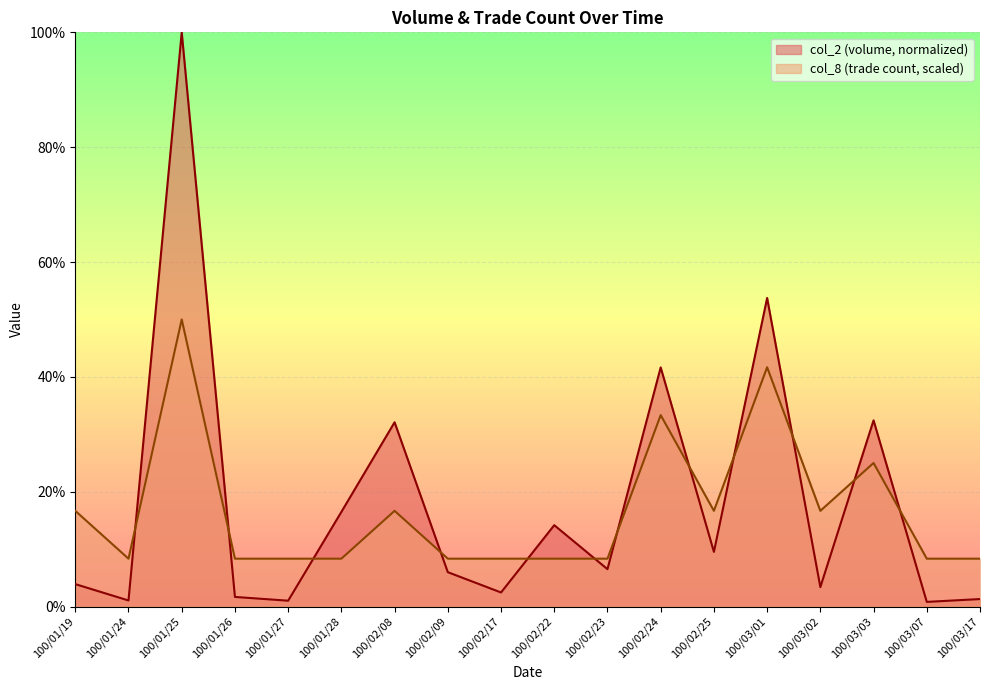

What is the value of the col_2 point at the 18th from the left?

1.3